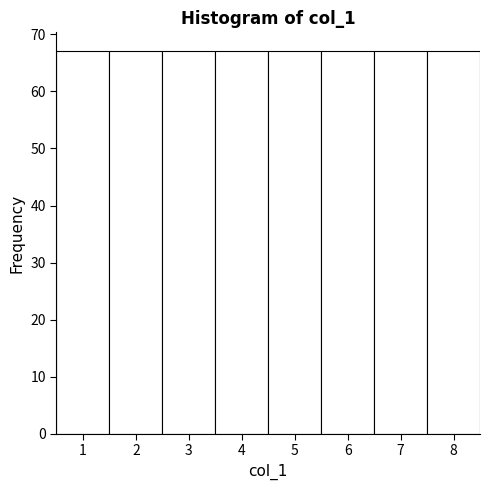

Reading left to right, transcribe this chart: for each bar, give the range it covers on the x-axis and its height. The values are not printed on the chart, so give them approximately, as read against the axis.

0.5 to 1.5: 67
1.5 to 2.5: 67
2.5 to 3.5: 67
3.5 to 4.5: 67
4.5 to 5.5: 67
5.5 to 6.5: 67
6.5 to 7.5: 67
7.5 to 8.5: 67